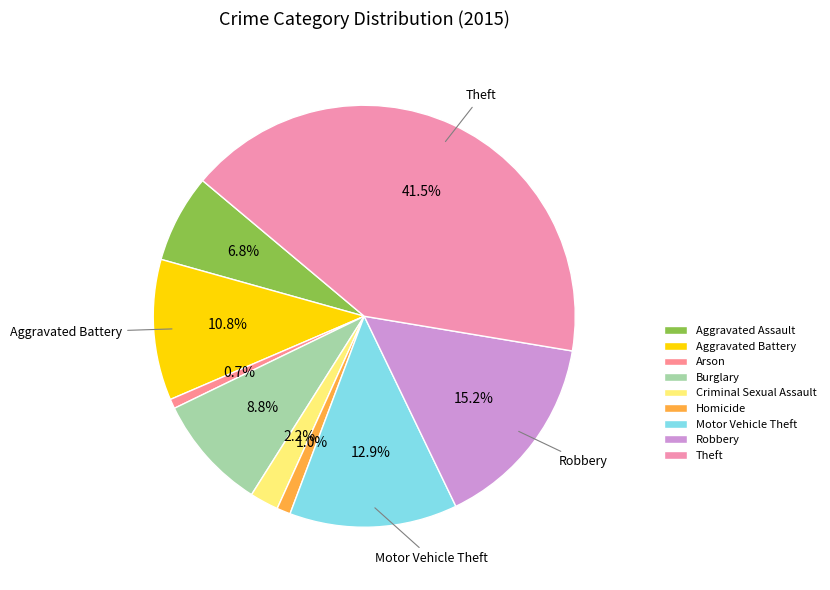

To the nearest percent, what percentage of the pie is Motor Vehicle Theft?

13%